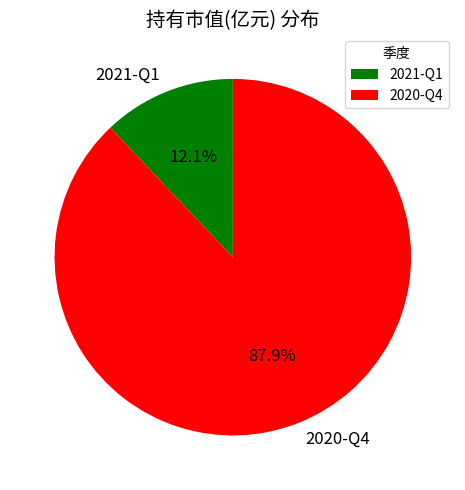

Combined, what portion of the pie is 2021-Q1 and 2020-Q4?

100.0%